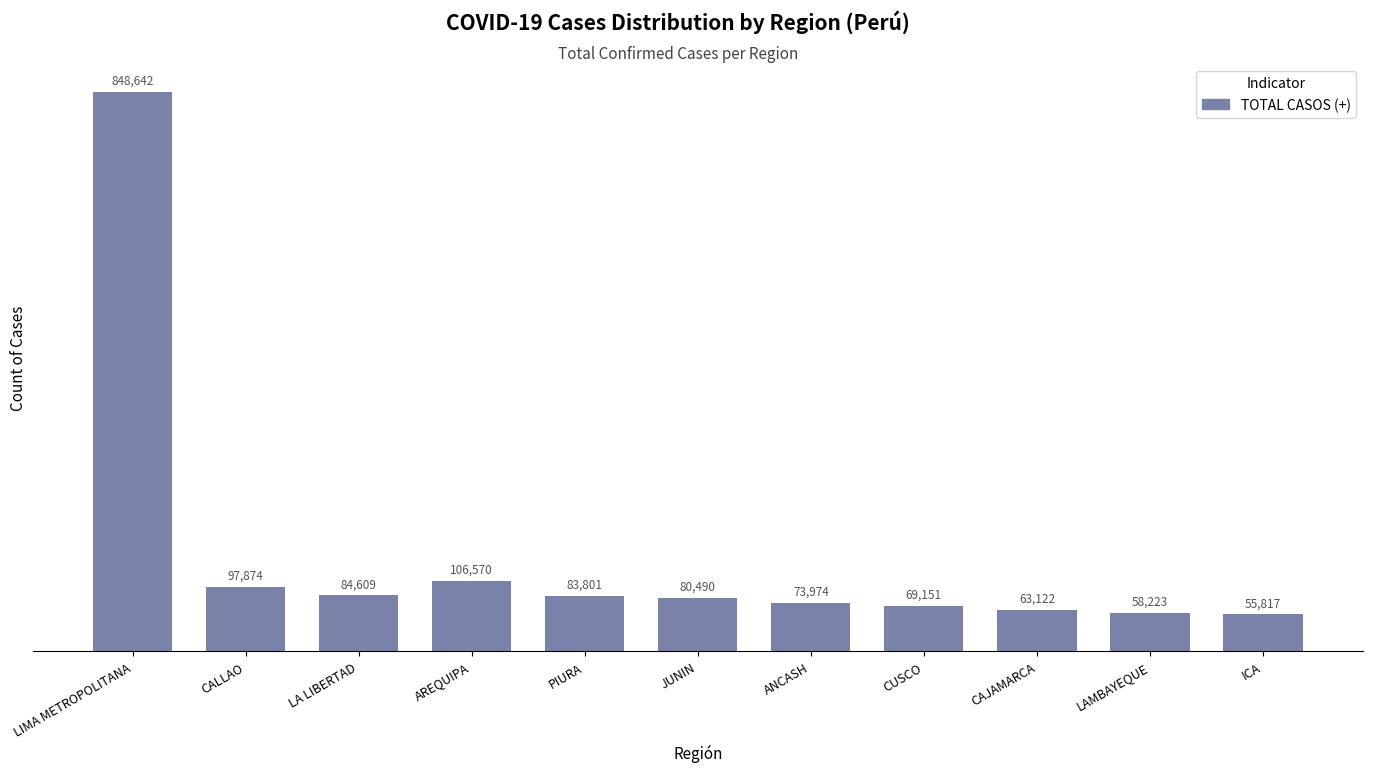

List the labels in order of value, largest first.

LIMA METROPOLITANA, AREQUIPA, CALLAO, LA LIBERTAD, PIURA, JUNIN, ANCASH, CUSCO, CAJAMARCA, LAMBAYEQUE, ICA